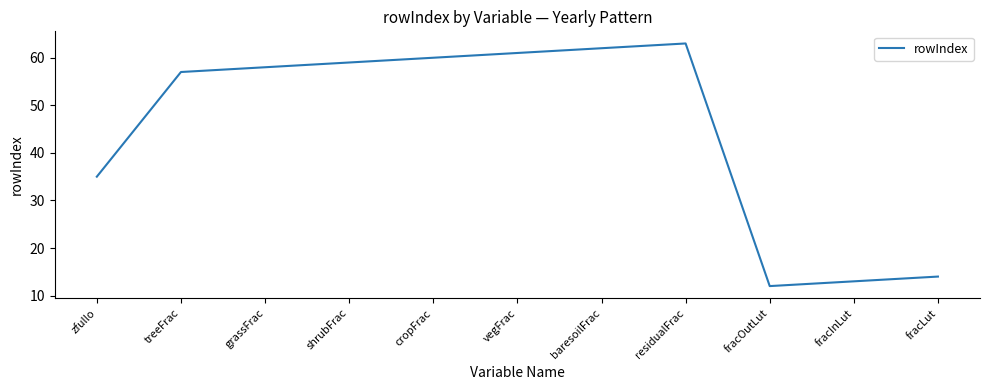

What is the maximum value shown in the chart?

63